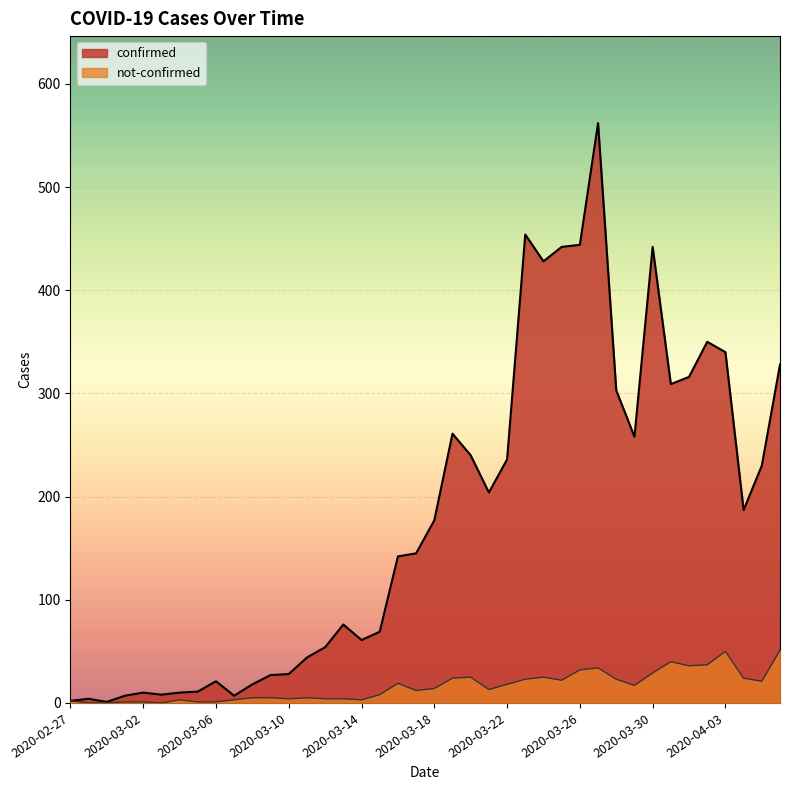

How many interior local valleys does the not-confirmed series have?

9